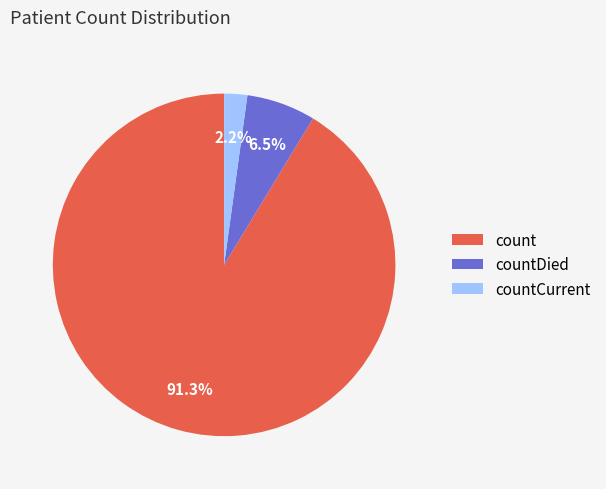

Combined, what portion of the pie is countCurrent and count?

93.5%